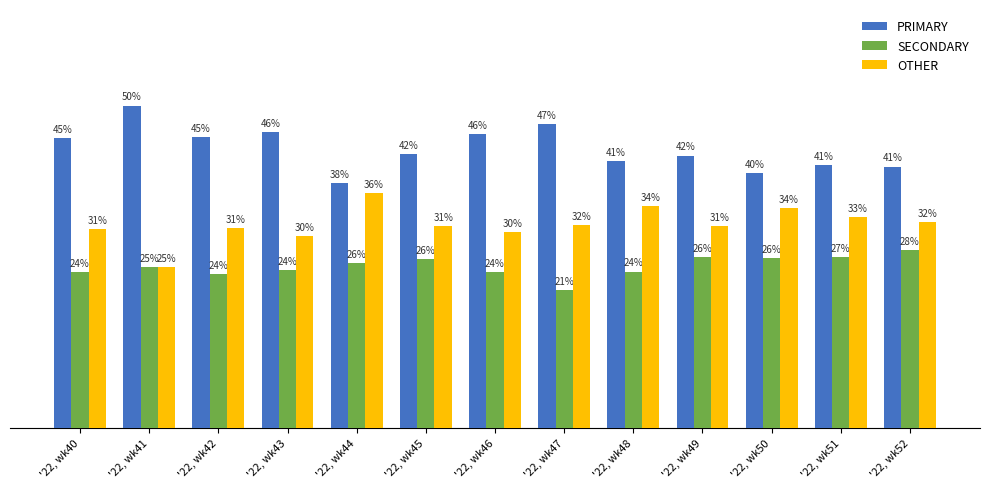

Rank the series by their maximum value, from highest to lowest.

PRIMARY, OTHER, SECONDARY